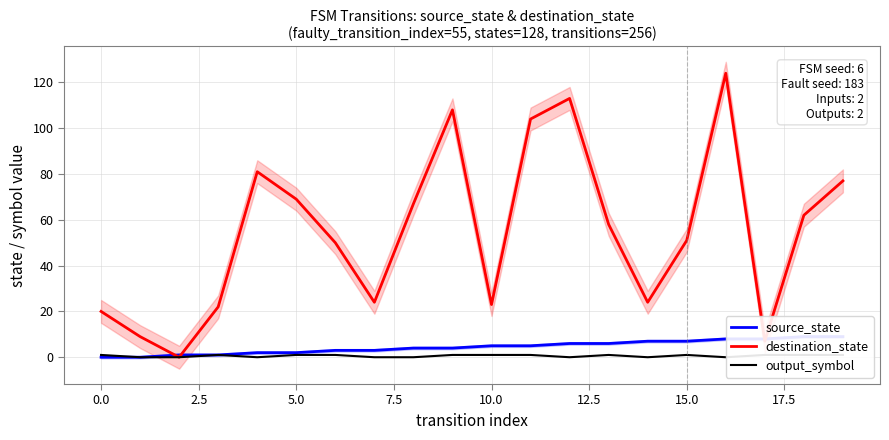

The destination_state series shows 16 at 10.0. True or false?

False